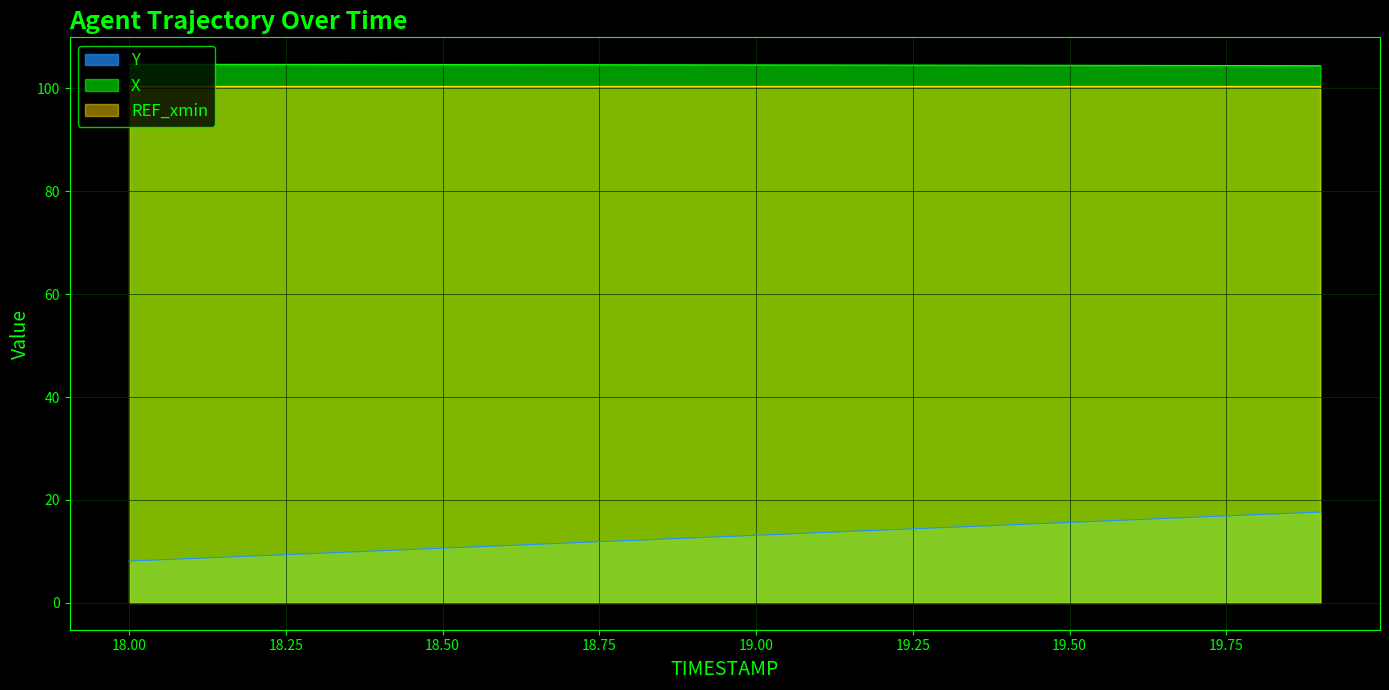

Between 18.2 and 19.8, which series saw the biggest shift?

Y